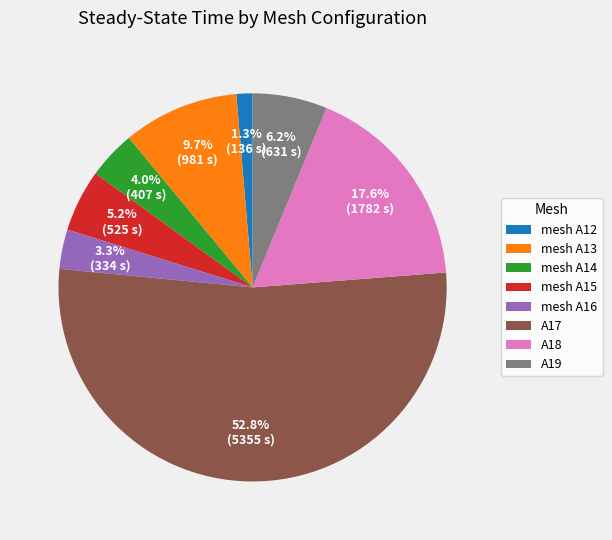

Does any single category account for the majority?

Yes